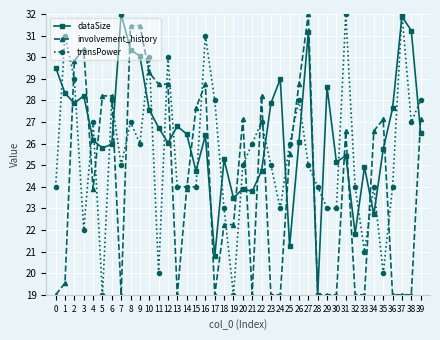

Which series has the largest total across all categories?

dataSize